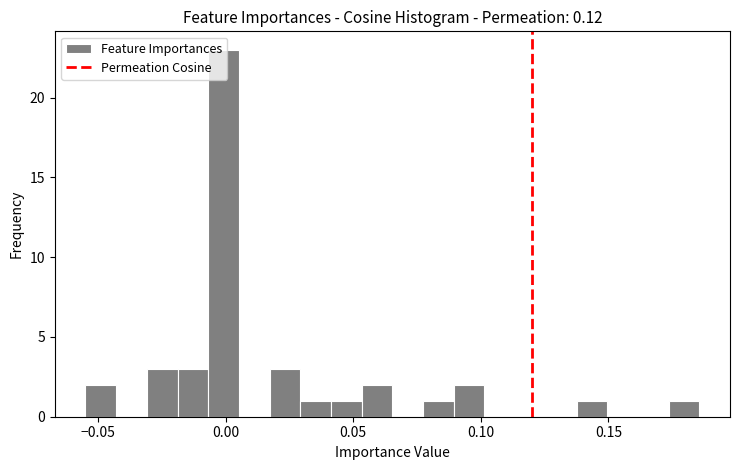

Read against the x-axis, roughly where is the centre of the tallest bar?

0.000